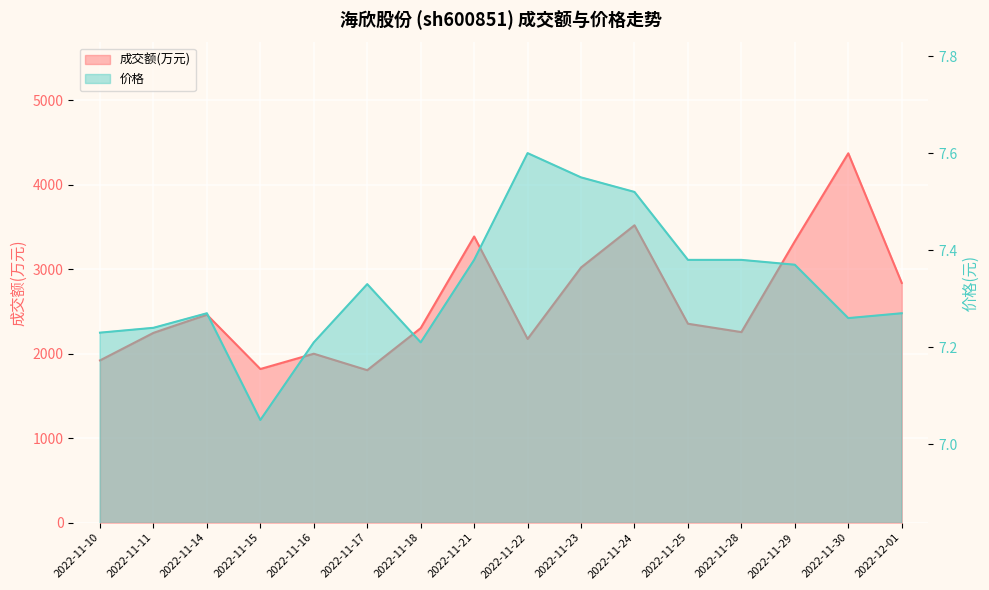

What is the label of the 11th point from the left?

2022-11-24